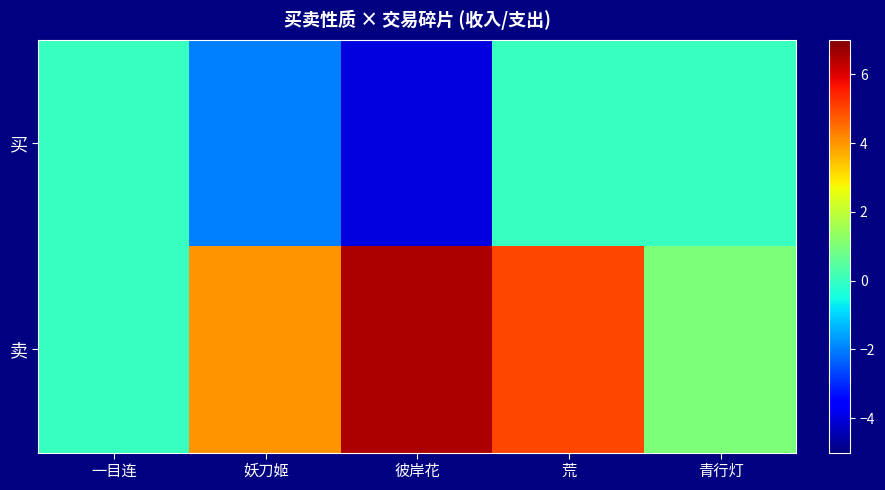

Reading left to right, transcribe all the data shown in this chart.

买: 一目连=0.0	妖刀姬=-2.0	彼岸花=-4.0	荒=0.0	青行灯=0.0
卖: 一目连=0.0	妖刀姬=4.0	彼岸花=6.5	荒=5.0	青行灯=1.0